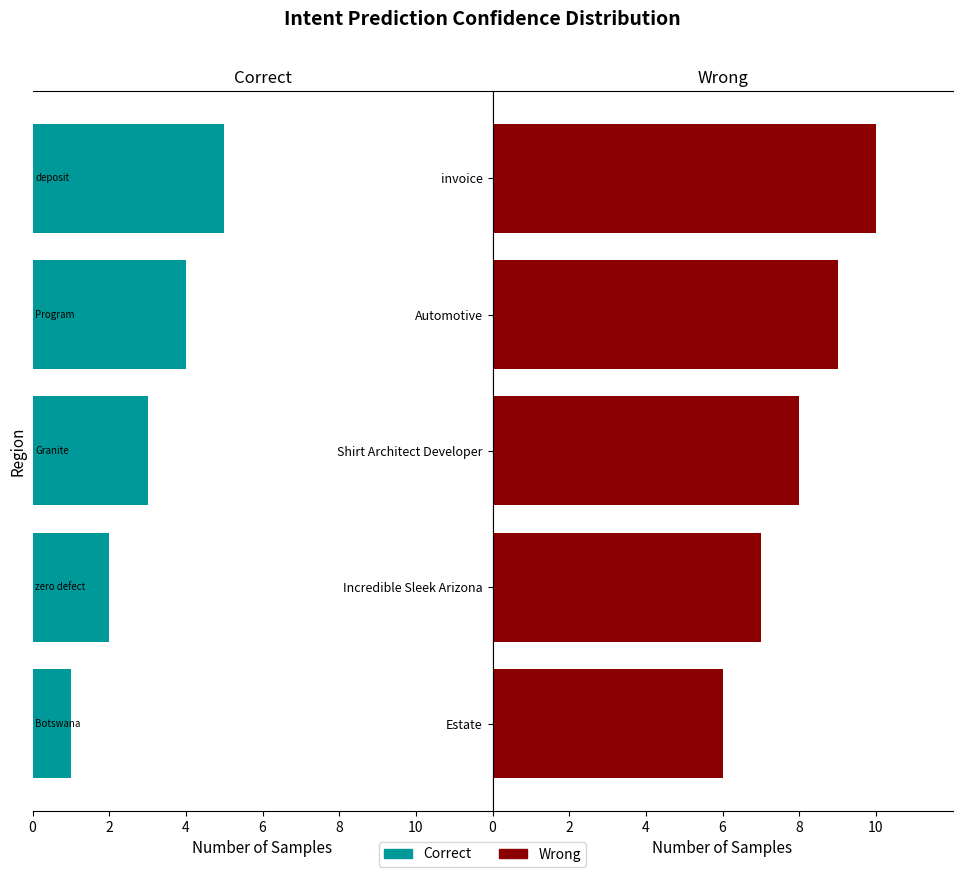

Rank the series by their maximum value, from lowest to highest.

Correct, Wrong